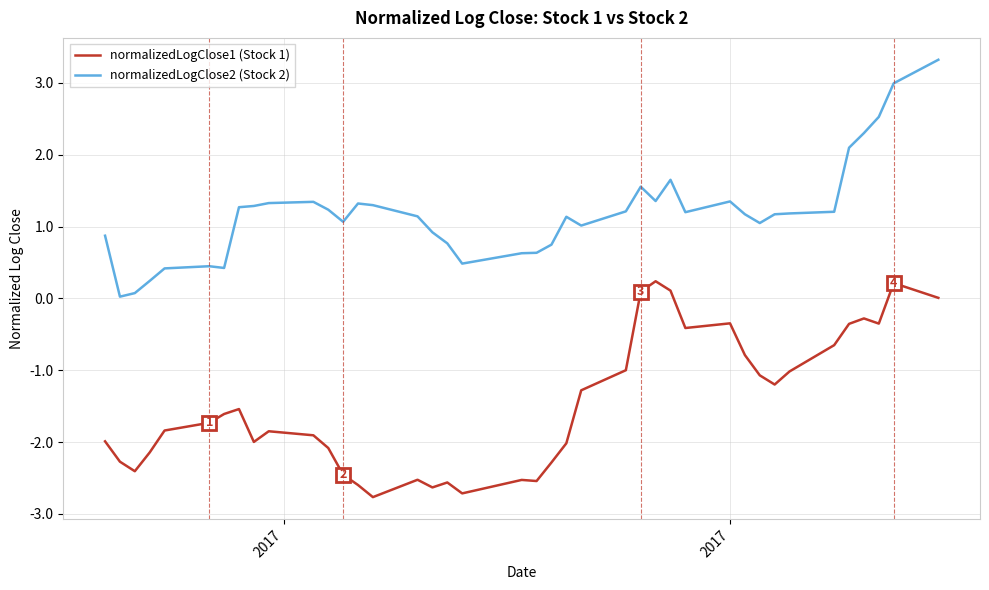

What is the greatest value displayed?

3.3